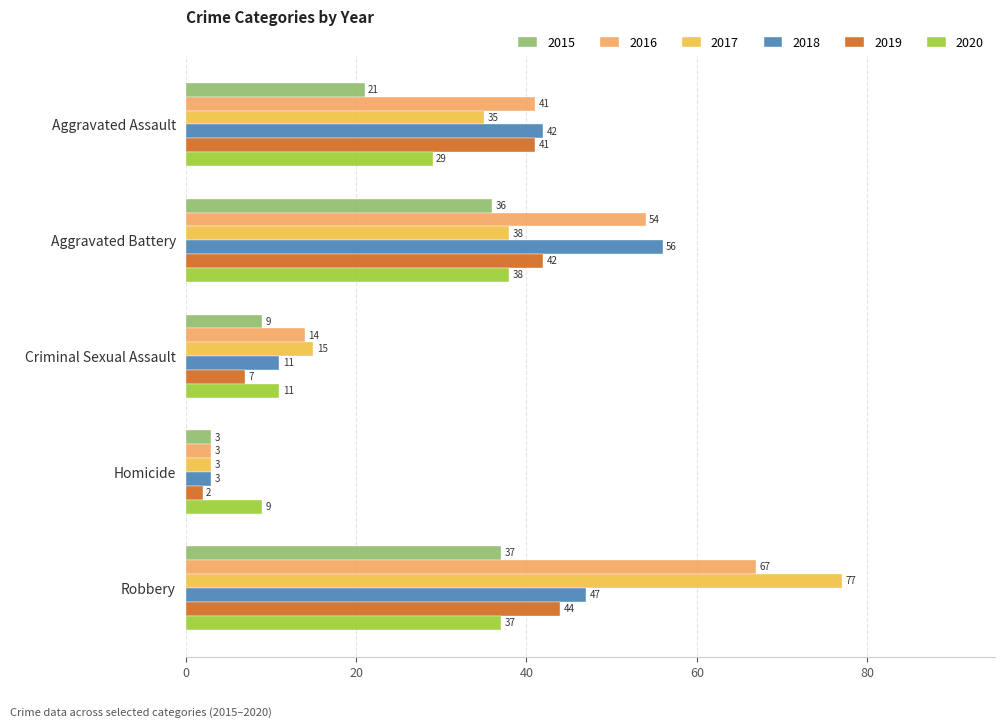

At which label is 2017 closest to 40?

Aggravated Battery